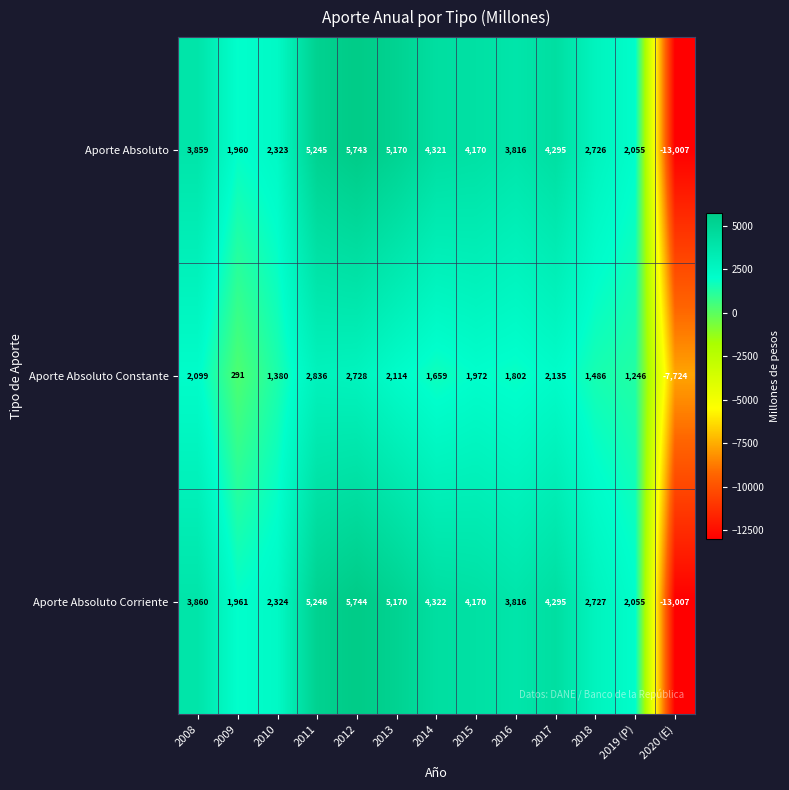

What is the maximum value shown in the chart?

5744